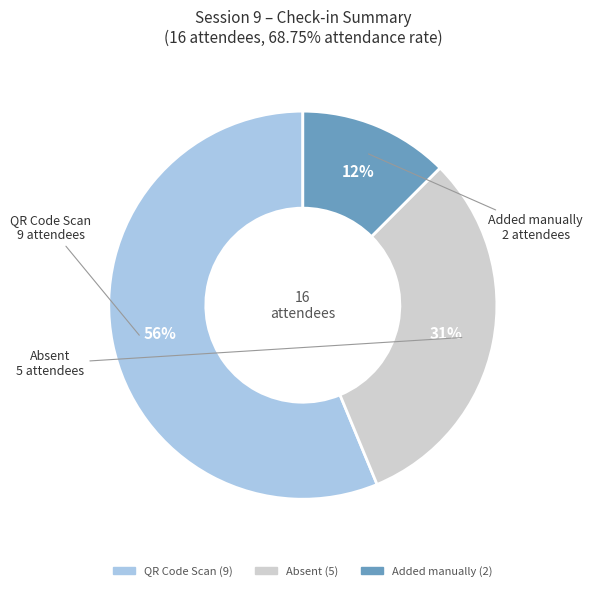

Which slice is the largest?

QR Code Scan